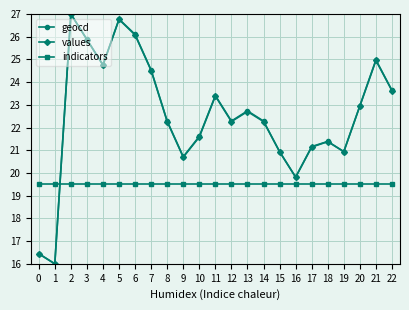

Is the value of values at 2 greater than the value of indicators at 19?

Yes